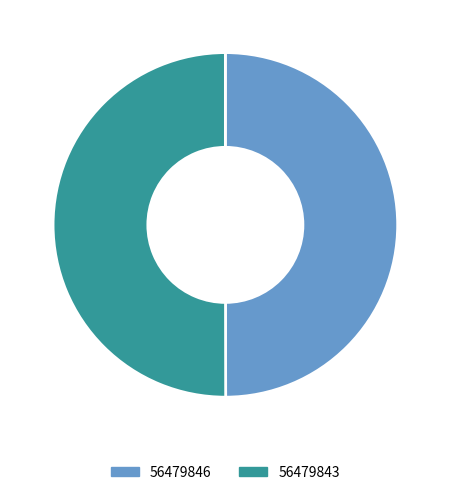

The 56479846 slice represents 50% of the pie. True or false?

True